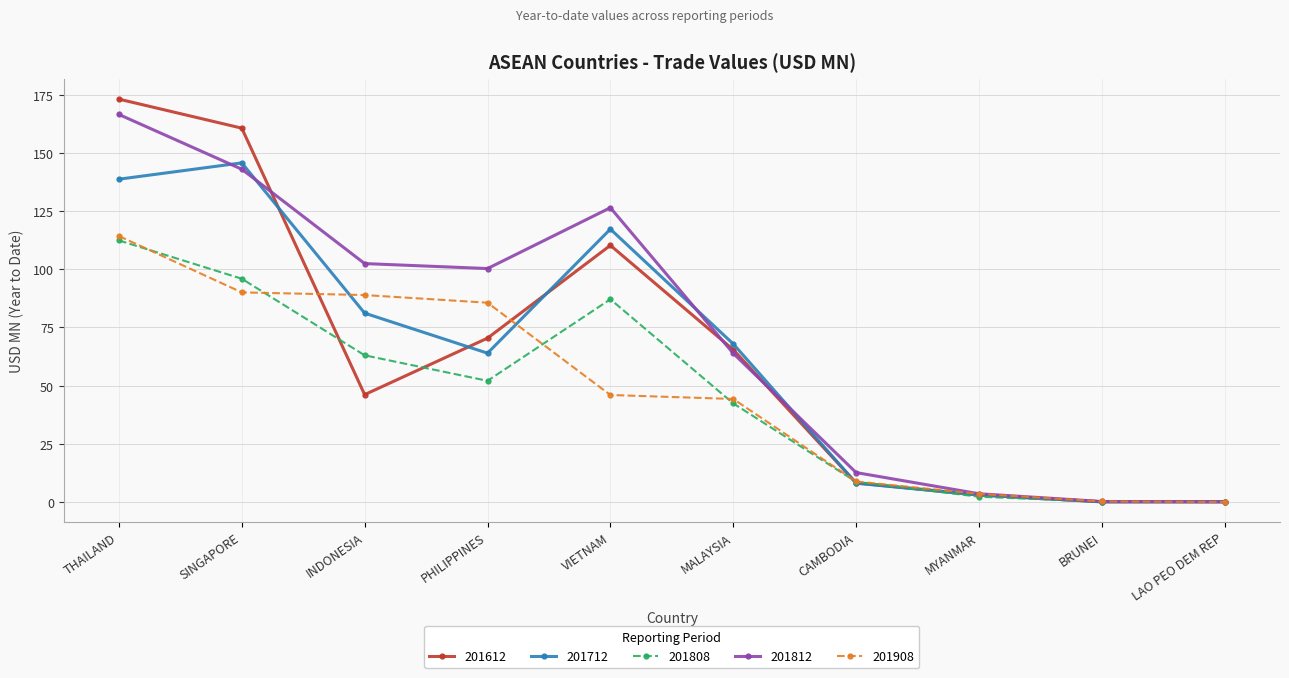

How many categories are shown in the chart?

10